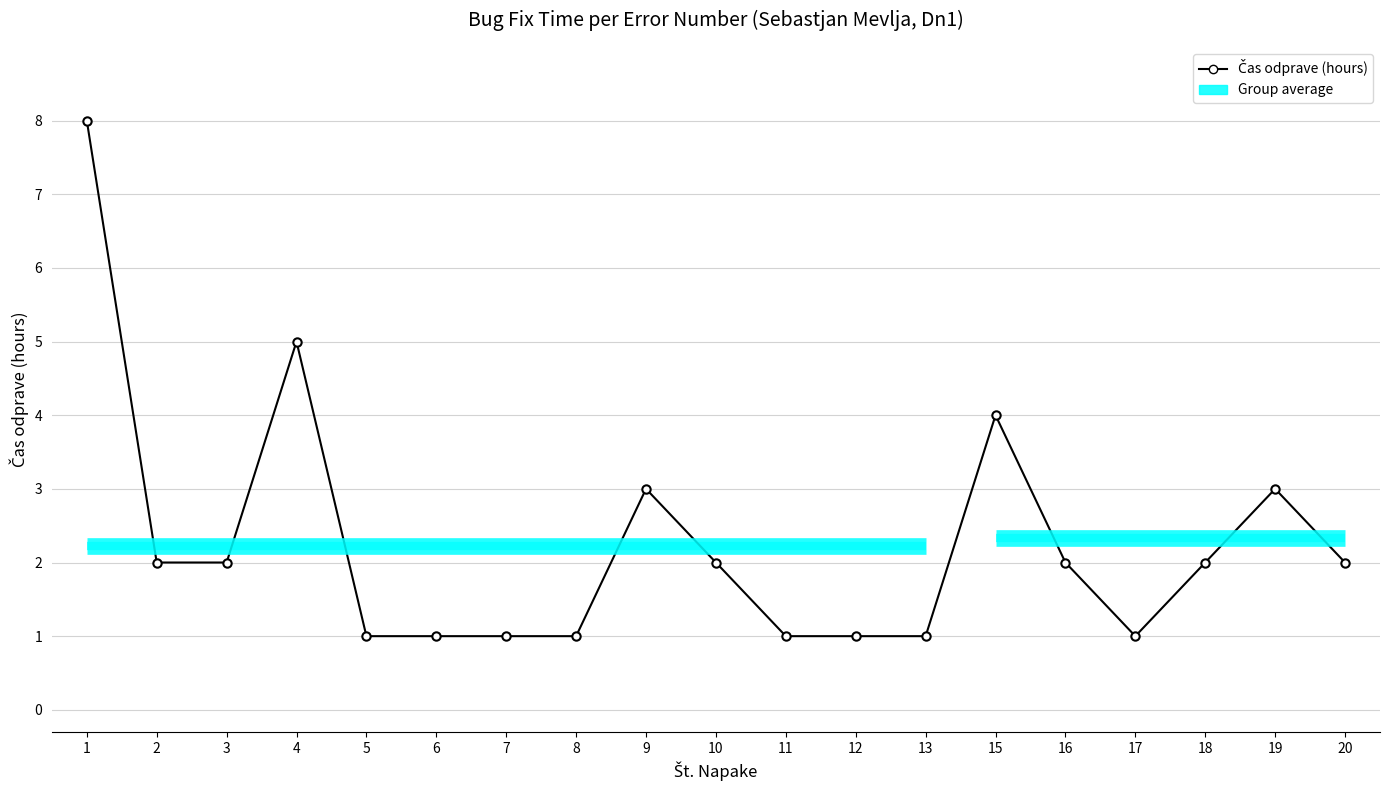

How many points are higher than both their immediate neighbors (excluding endpoints)?

4